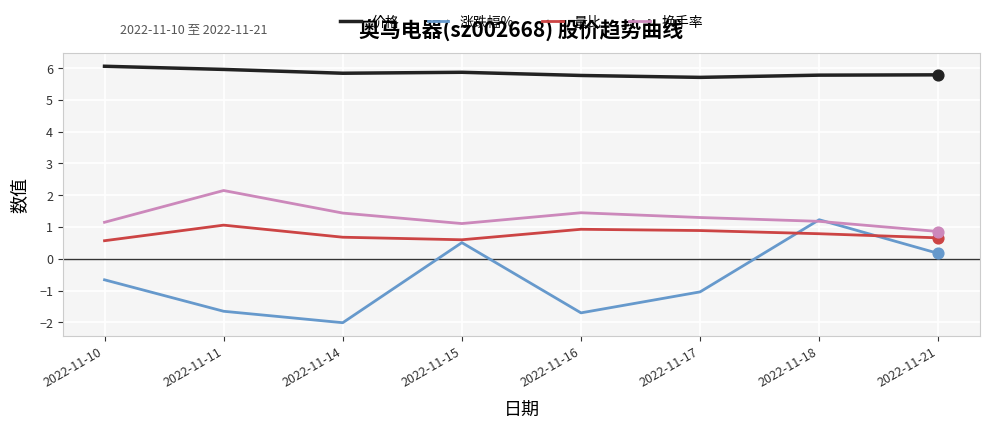

Read the 涨跌幅% value at 2022-11-18.

1.2